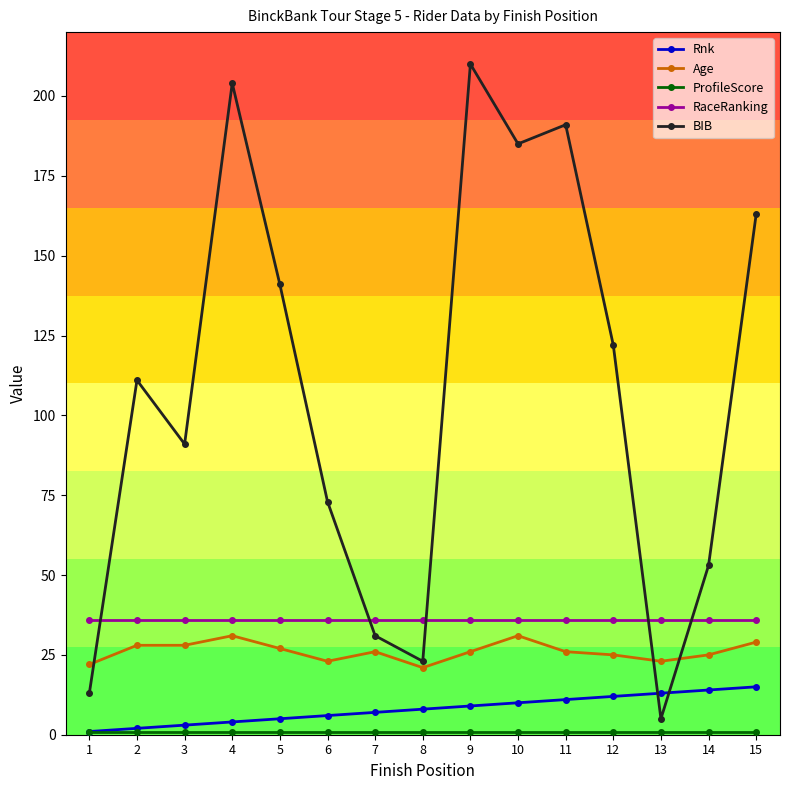

How many interior local peaks does the BIB series have?

4